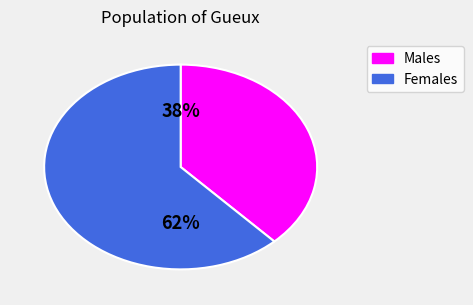

Is there any slice that represents more than half of the pie?

Yes